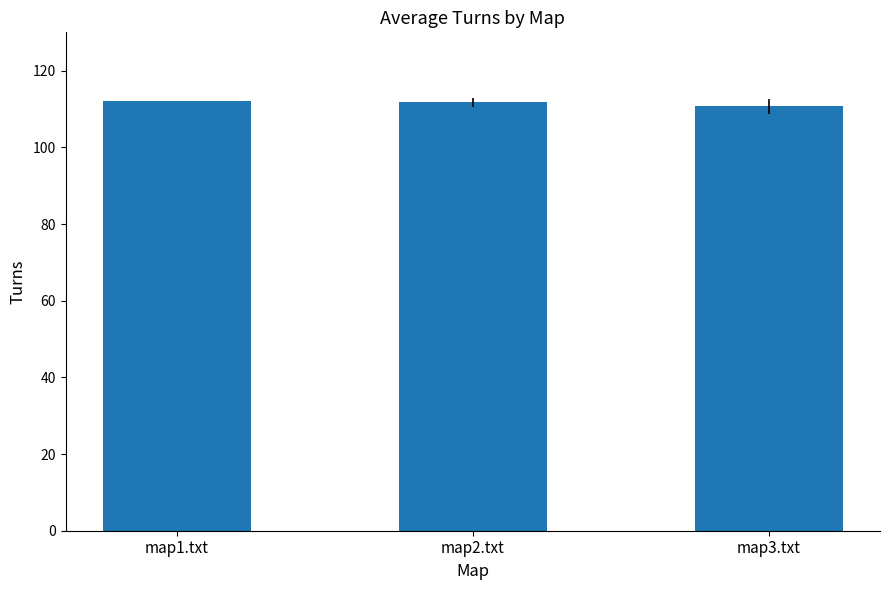

What is the minimum value shown in the chart?

110.7